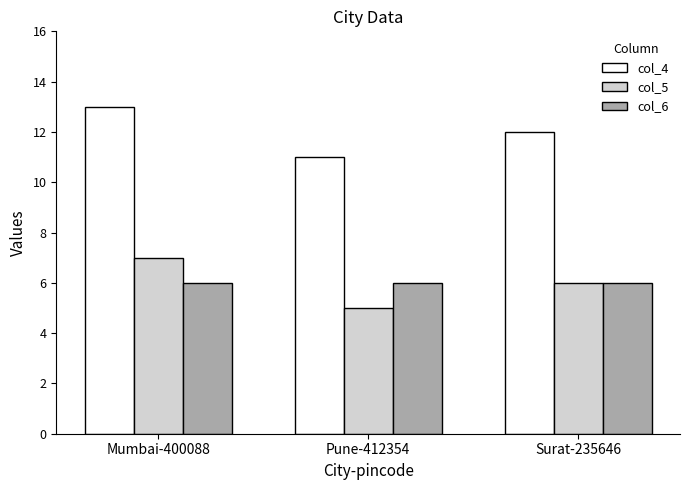

What is the sum of all col_5 values?

18